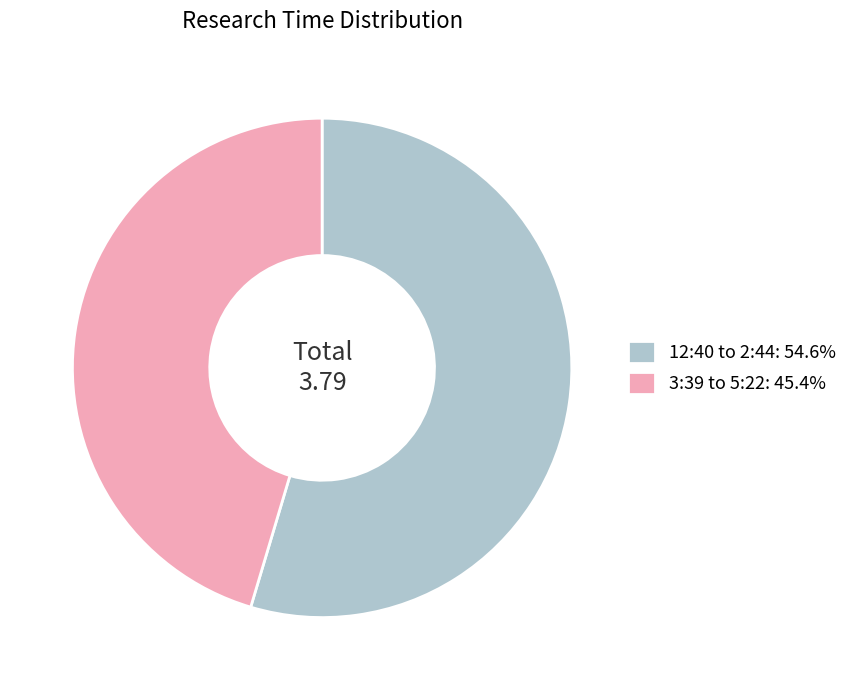

Rank the categories by value from lowest to highest.

3:39 to 5:22, 12:40 to 2:44